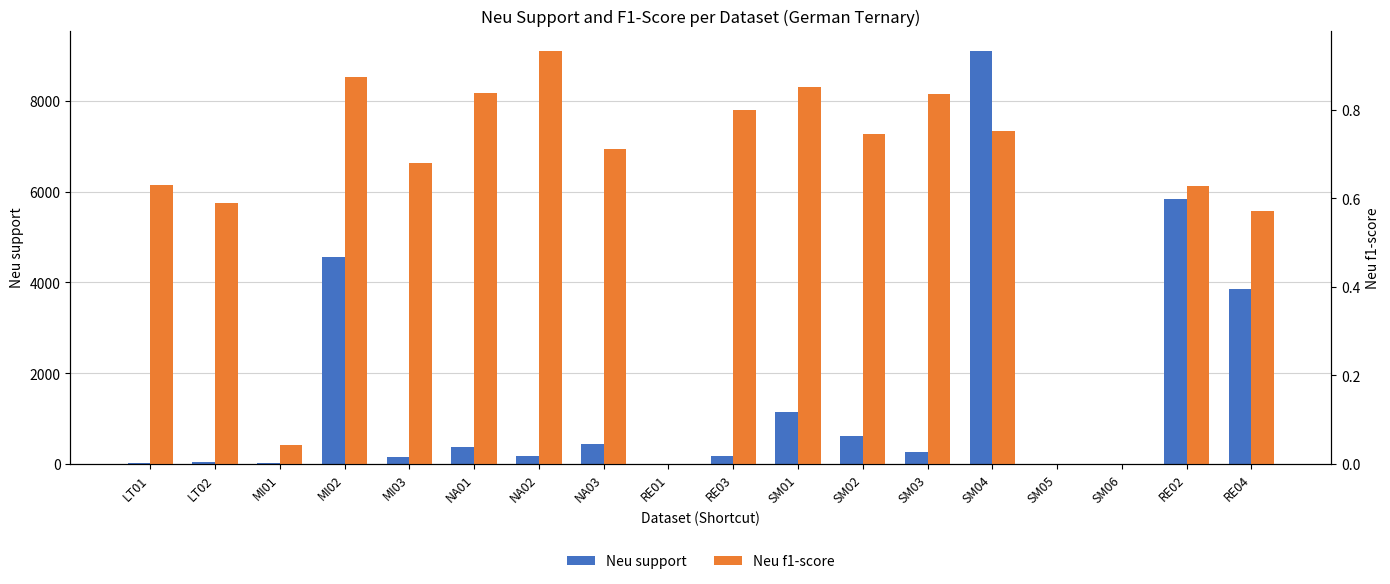

At which category does the chart reach its minimum across all series?

RE01